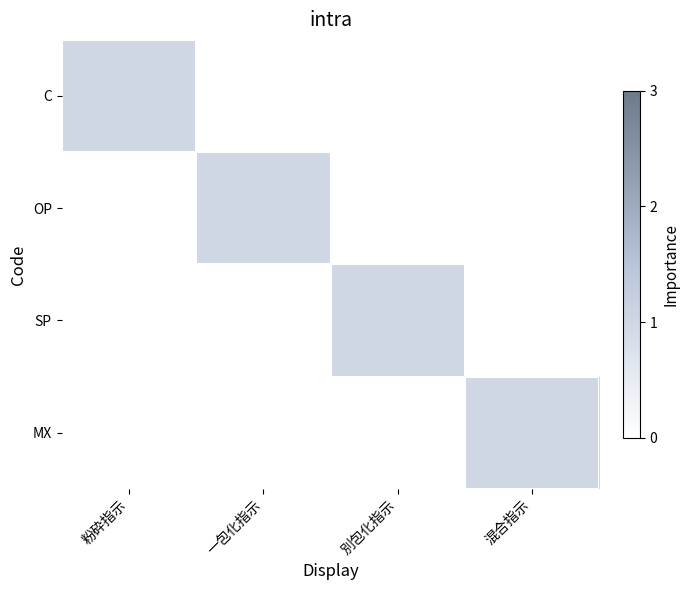

Which series has the widest spread of values?

C